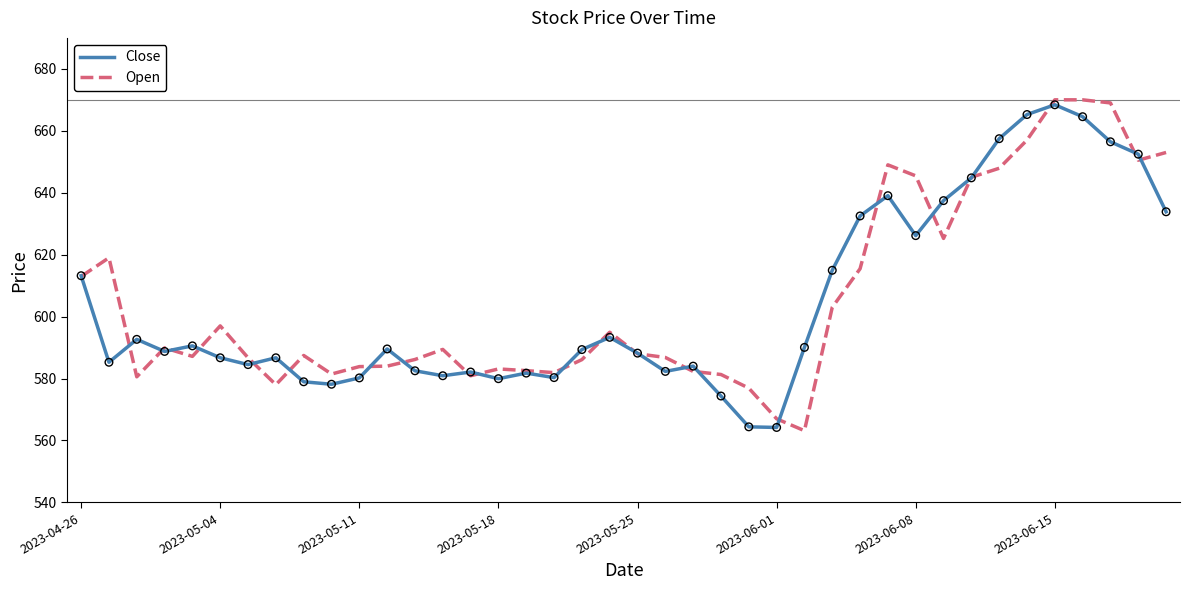

What are all the series names shown in the legend?

Close, Open